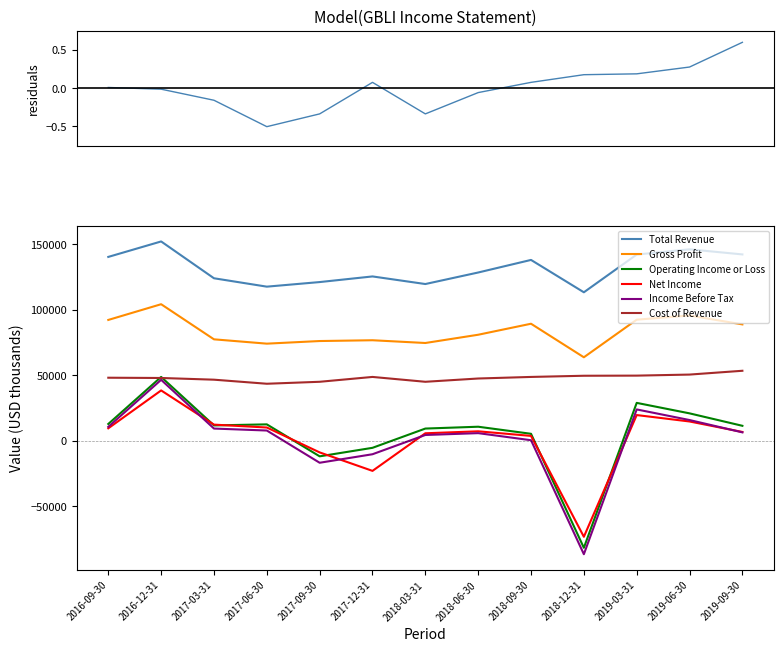

Which series changed the most between 2017-12-31 and 2019-03-31?

Net Income